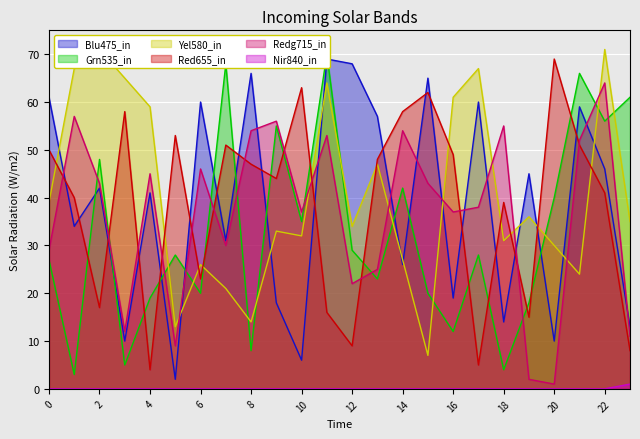

Count the number of data series in this chart.

6